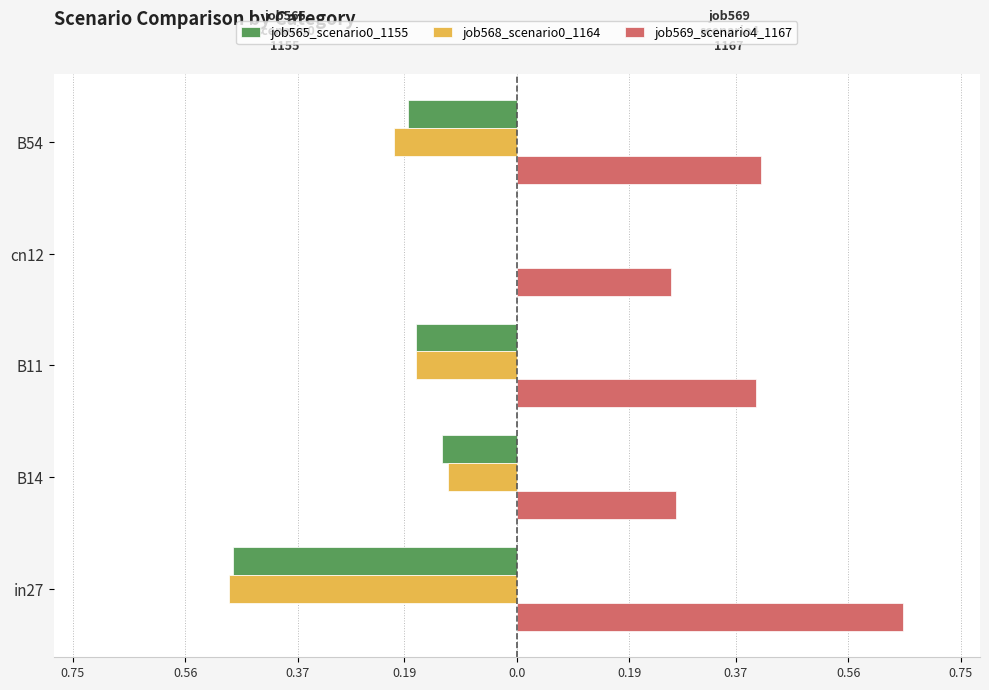

What are all the series names shown in the legend?

job565_scenario0_1155, job568_scenario0_1164, job569_scenario4_1167